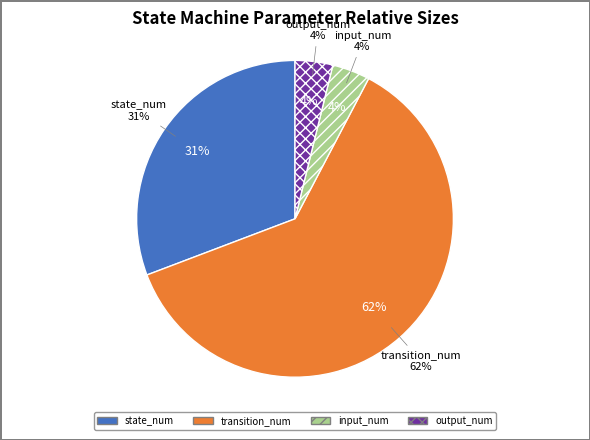

Which slice represents more than half of the pie?

transition_num